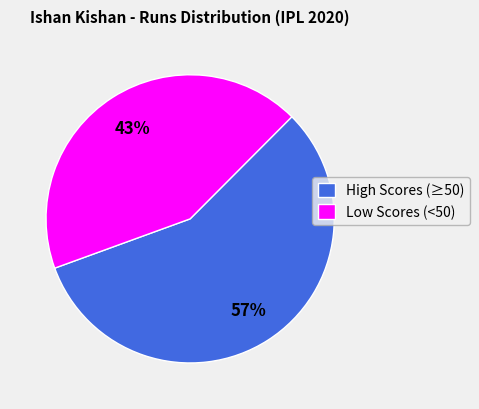

To the nearest percent, what is the difference between the largest and smallest slice percentages?

14%